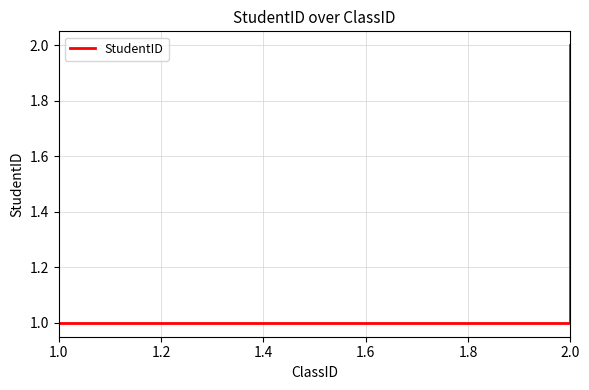

What is the sum of all values?

4